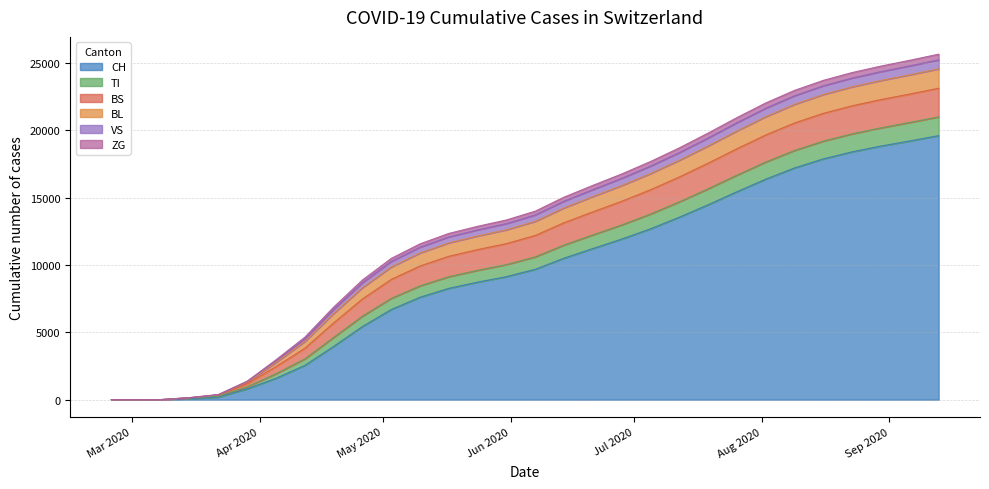

Which label corresponds to the smallest value in the chart?

2020-02-25